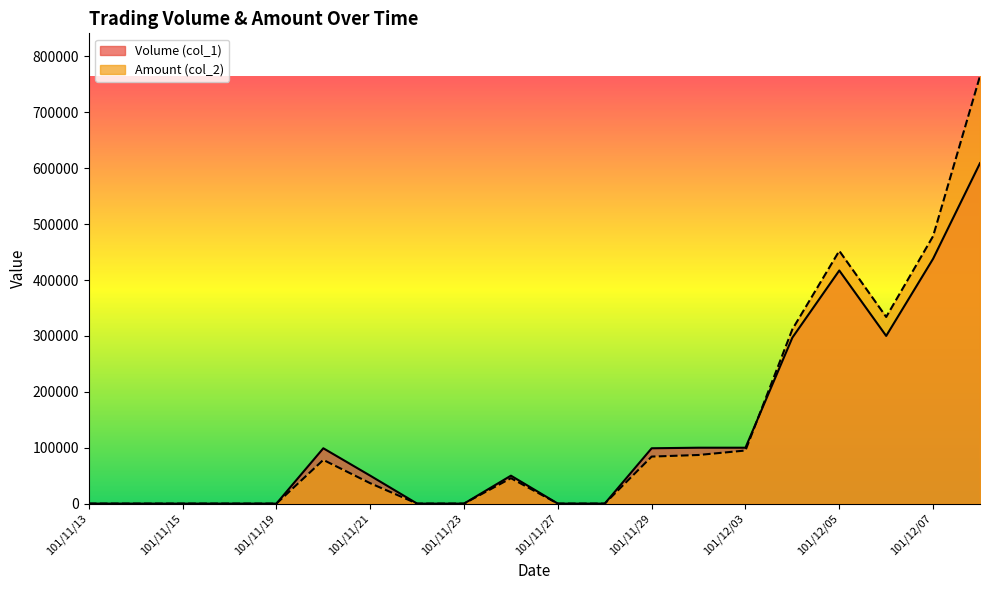

How many positive values does the Volume (col_1) series have?

11